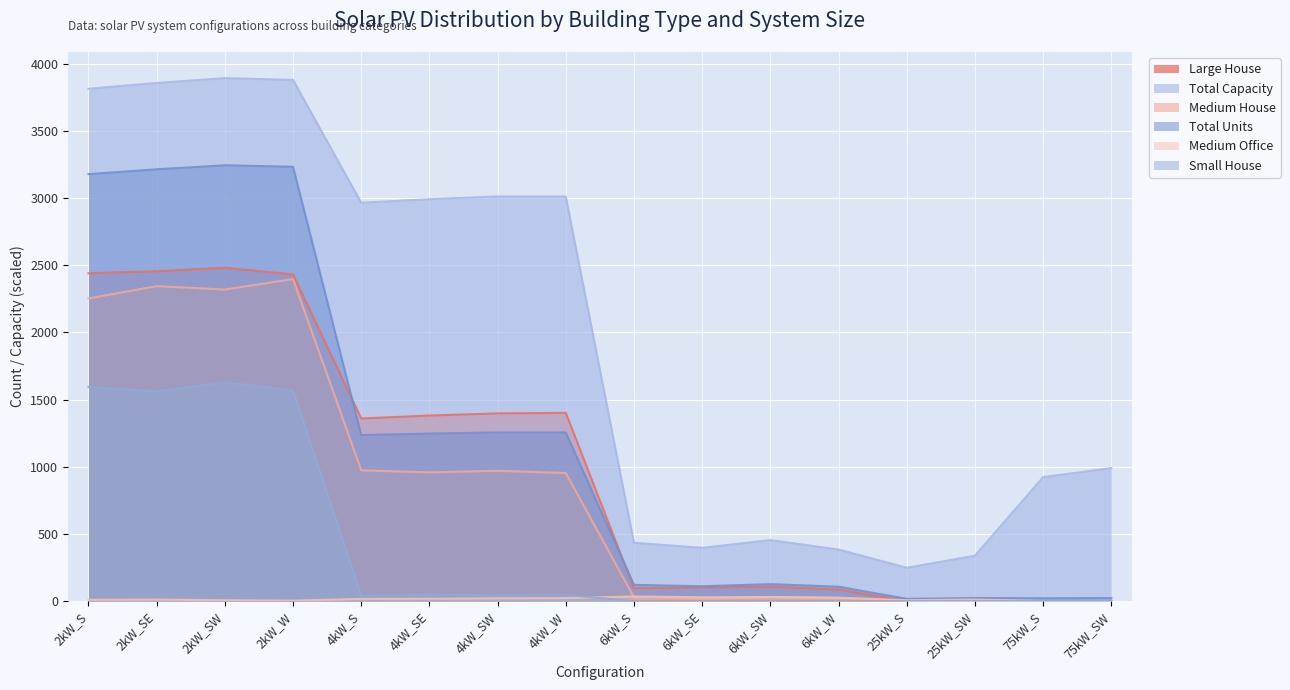

At which category does Small House reach its first local peak?

2kW_SW